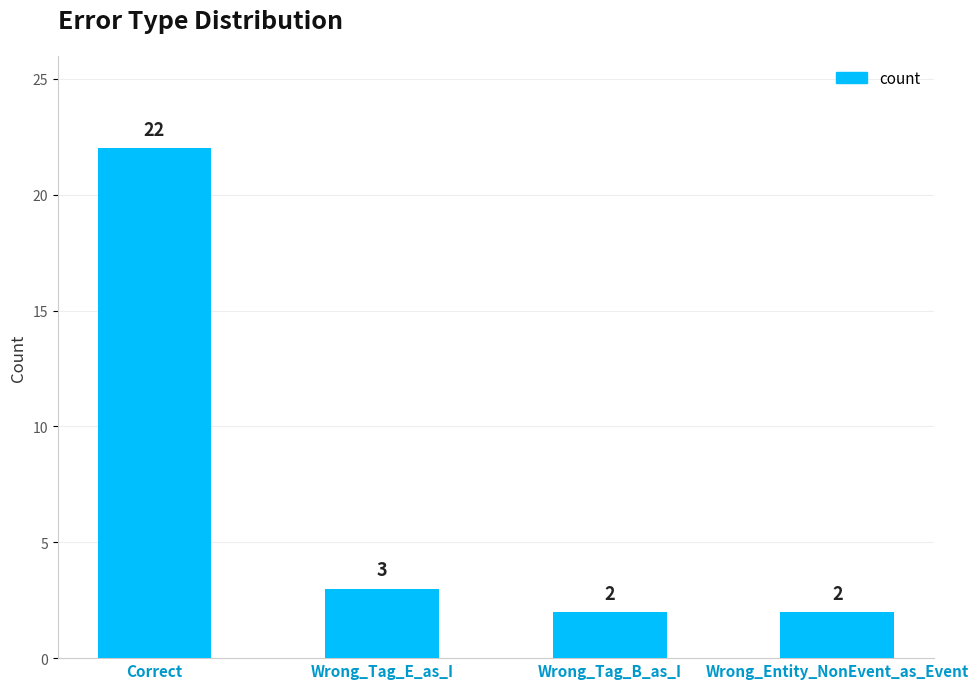

Reading left to right, list all the values displayed in this chart.

22	3	2	2